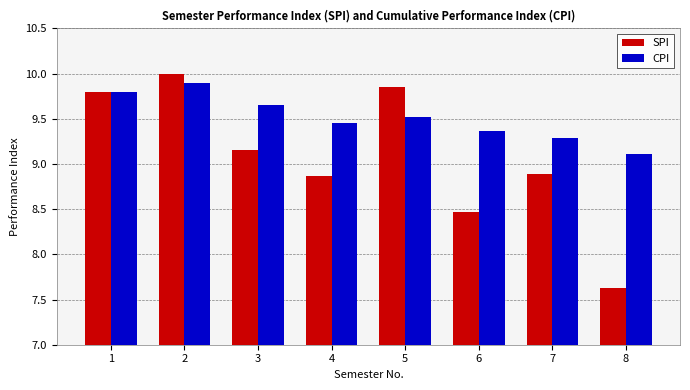

Are the bars horizontal?

No